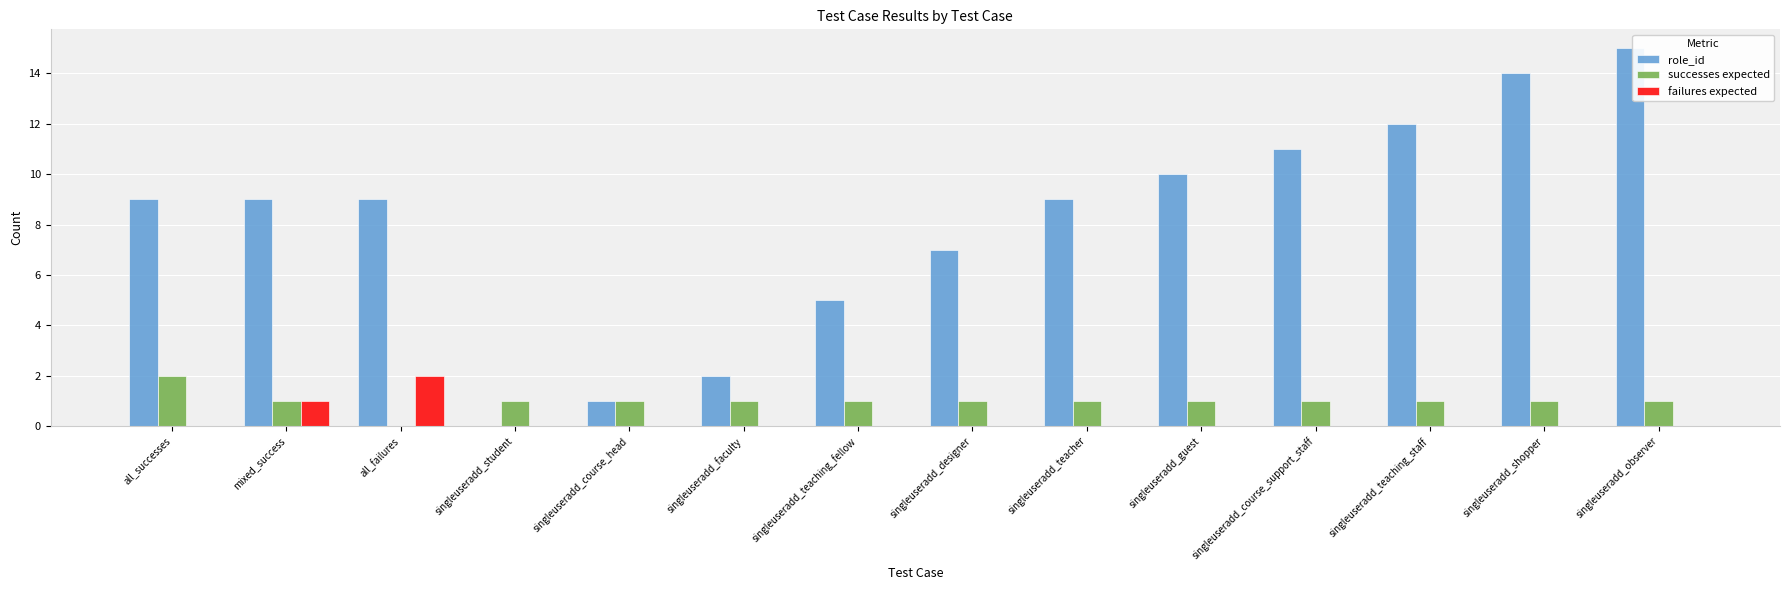

The failures expected series shows 1 at singleuseradd_teaching_fellow. True or false?

False